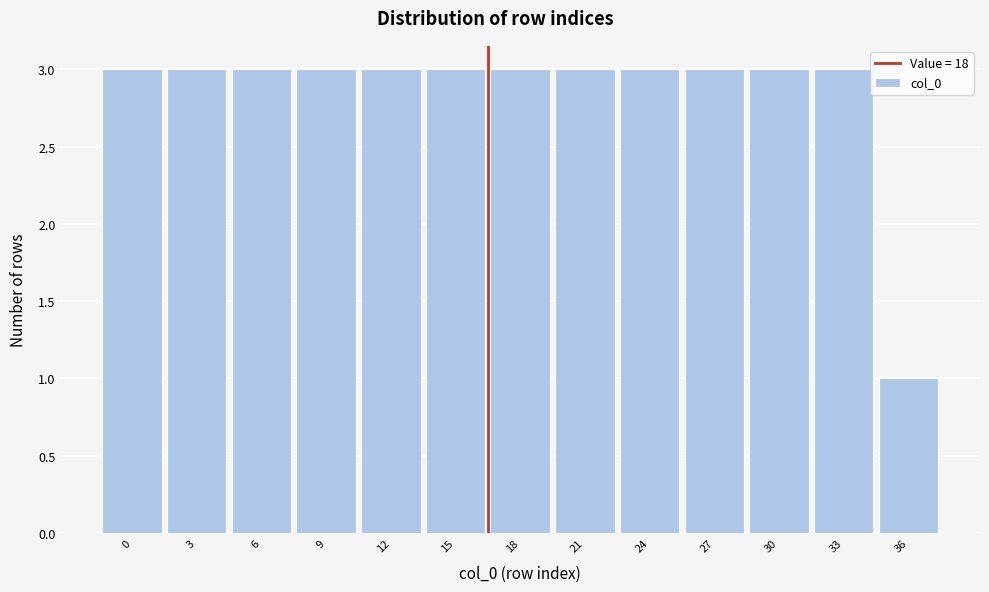

Reading left to right, transcribe all the data shown in this chart.

0=3	3=3	6=3	9=3	12=3	15=3	18=3	21=3	24=3	27=3	30=3	33=3	36=1